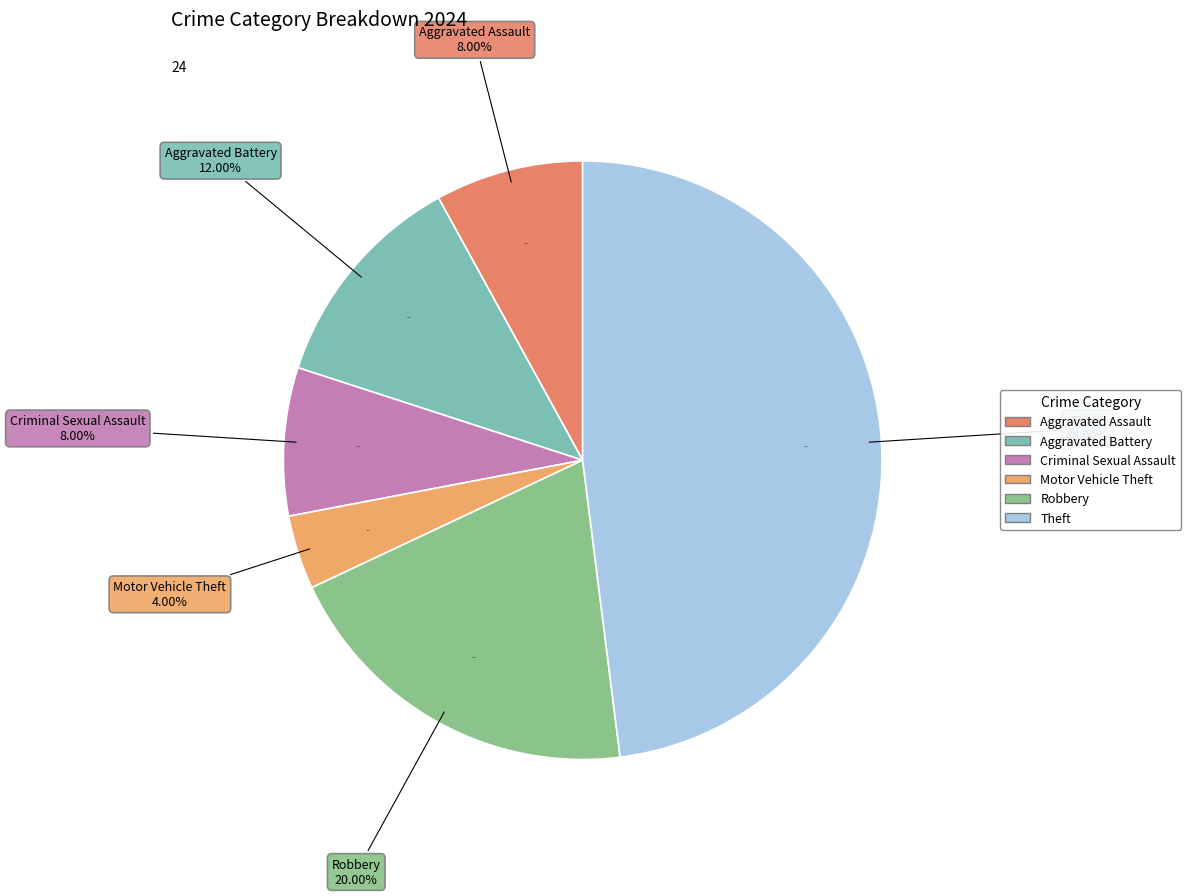

Which category has the biggest portion of the pie?

Theft